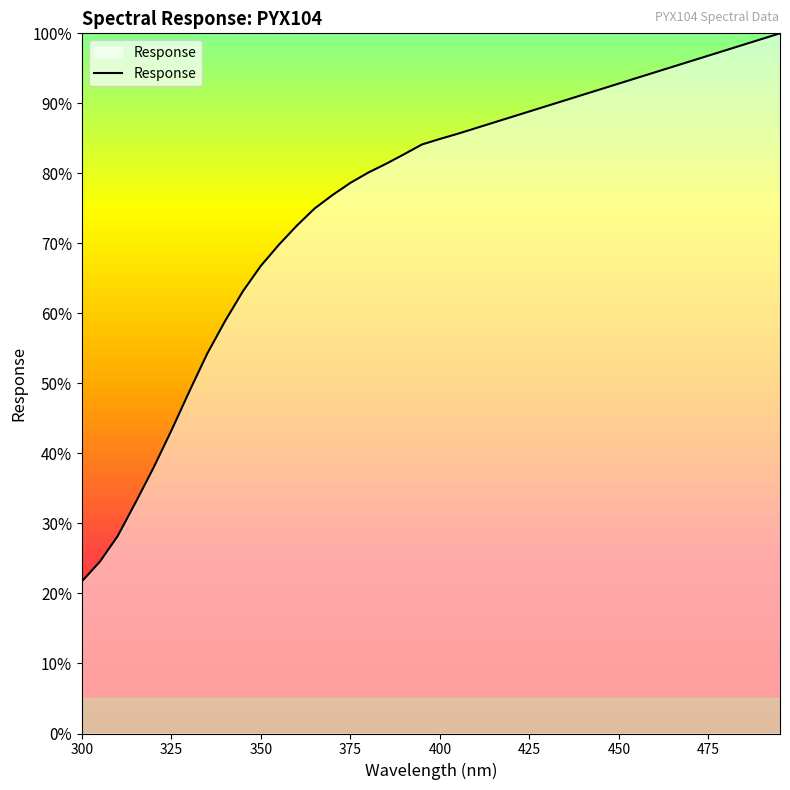

What is the maximum value shown in the chart?

100.0